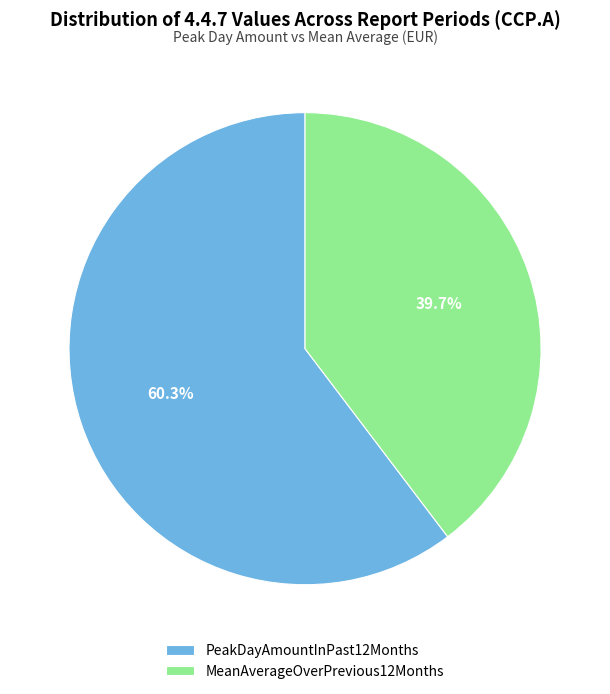

How many segments does this pie chart have?

2